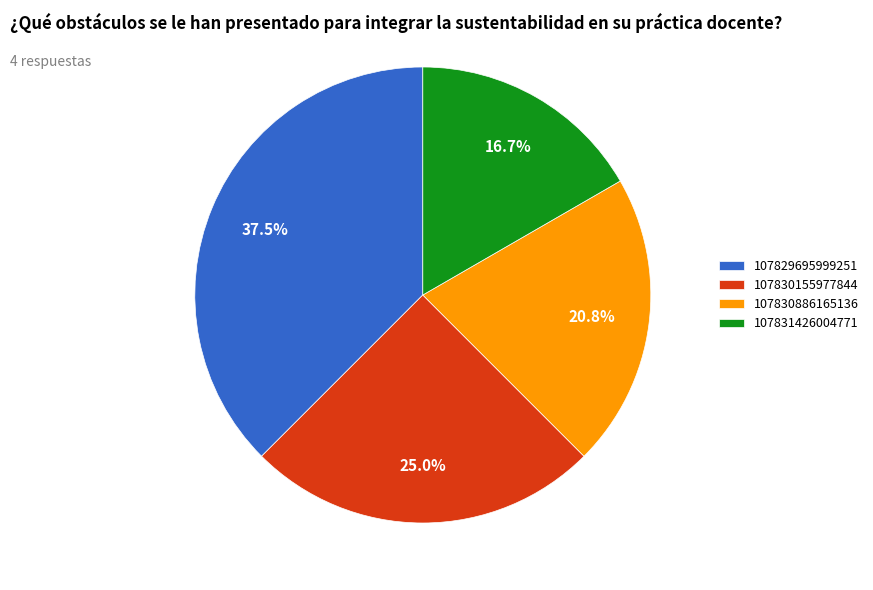

Between 107831426004771 and 107830886165136, which is larger?

107830886165136